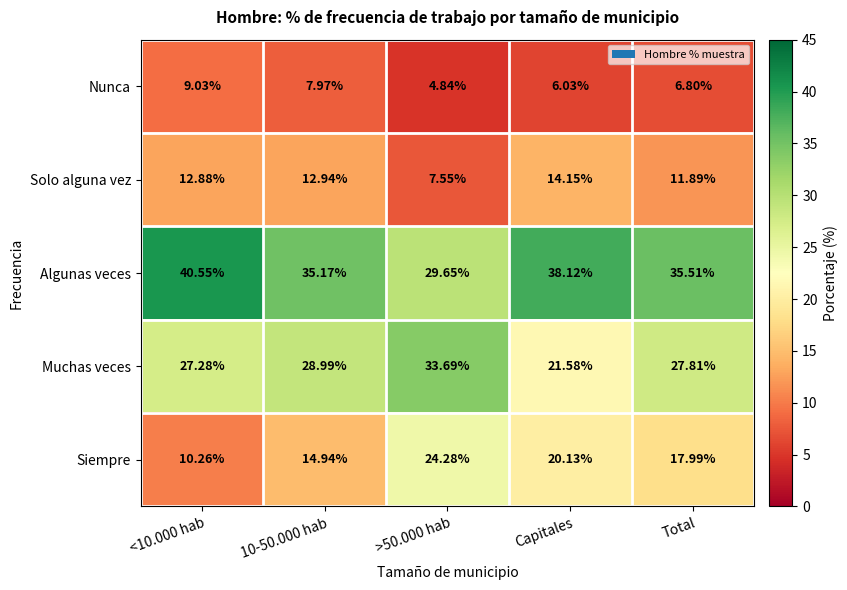

At which category does the chart reach its minimum across all series?

>50.000 hab